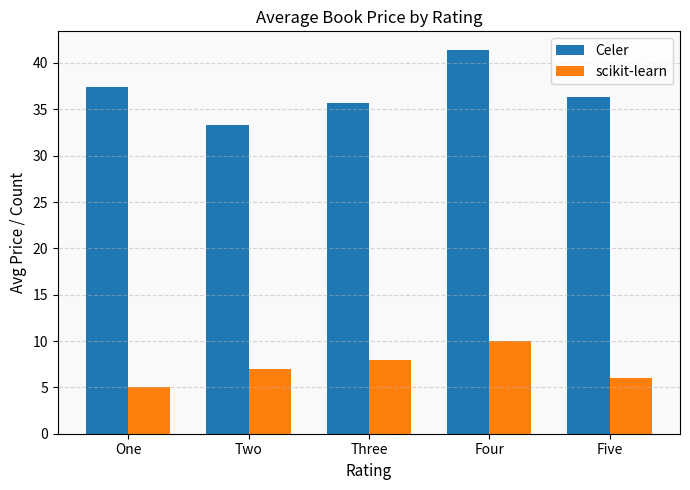

List the labels in order of Celer value, largest first.

Four, One, Five, Three, Two